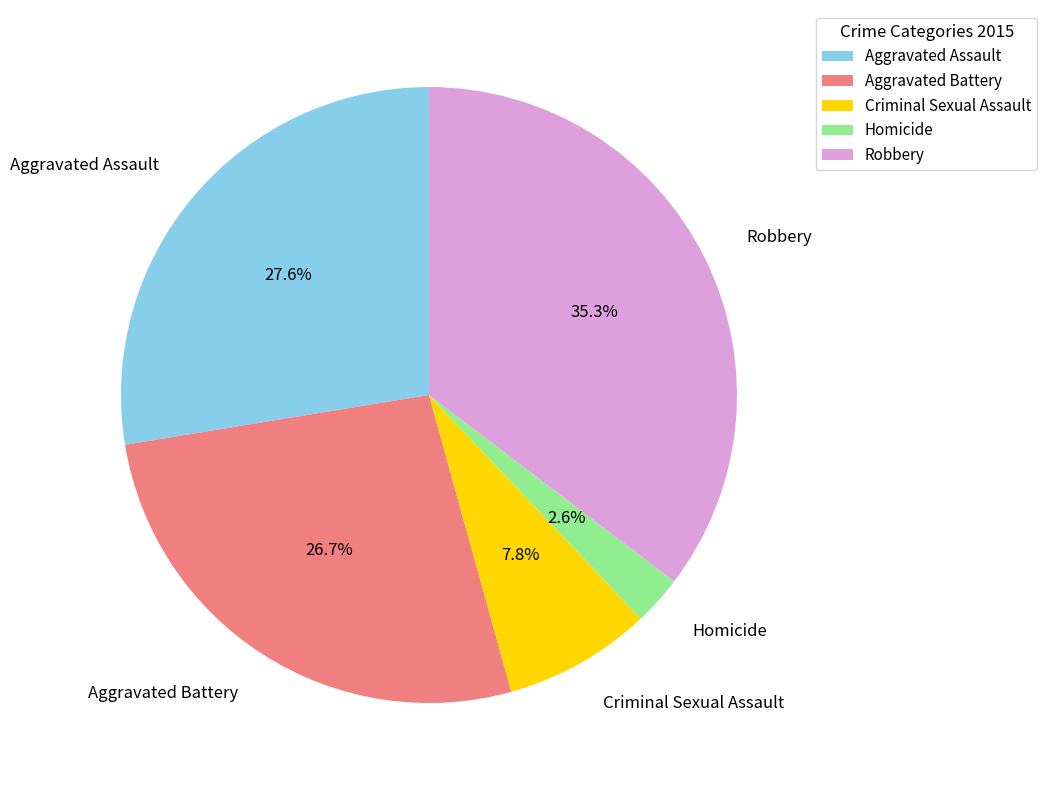

To the nearest percent, what portion does Aggravated Battery represent?

27%